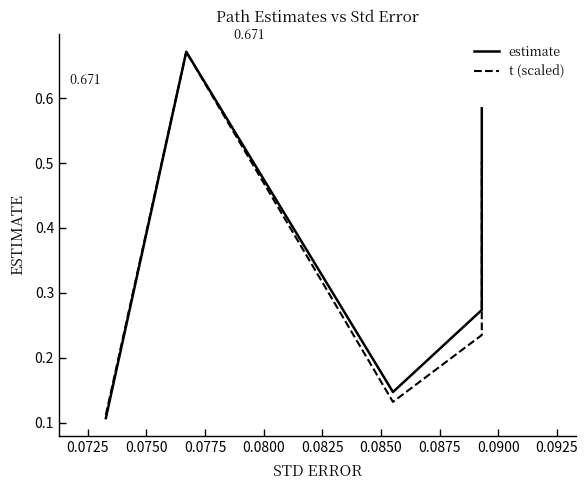

How many interior local valleys does the estimate series have?

1